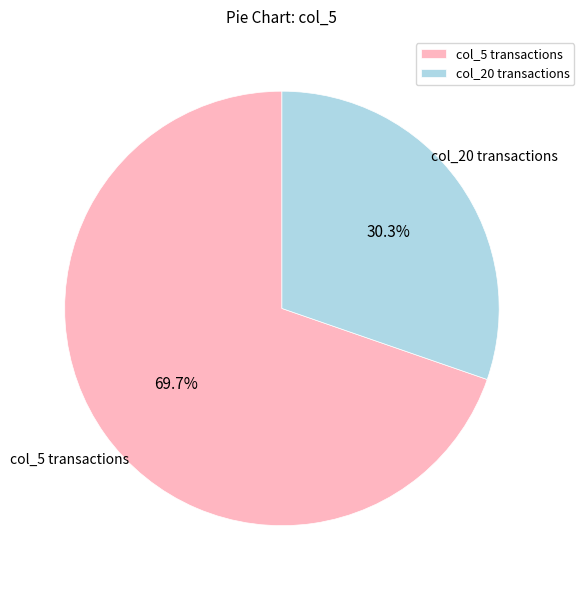

What is the largest slice in the pie chart?

col_5 transactions